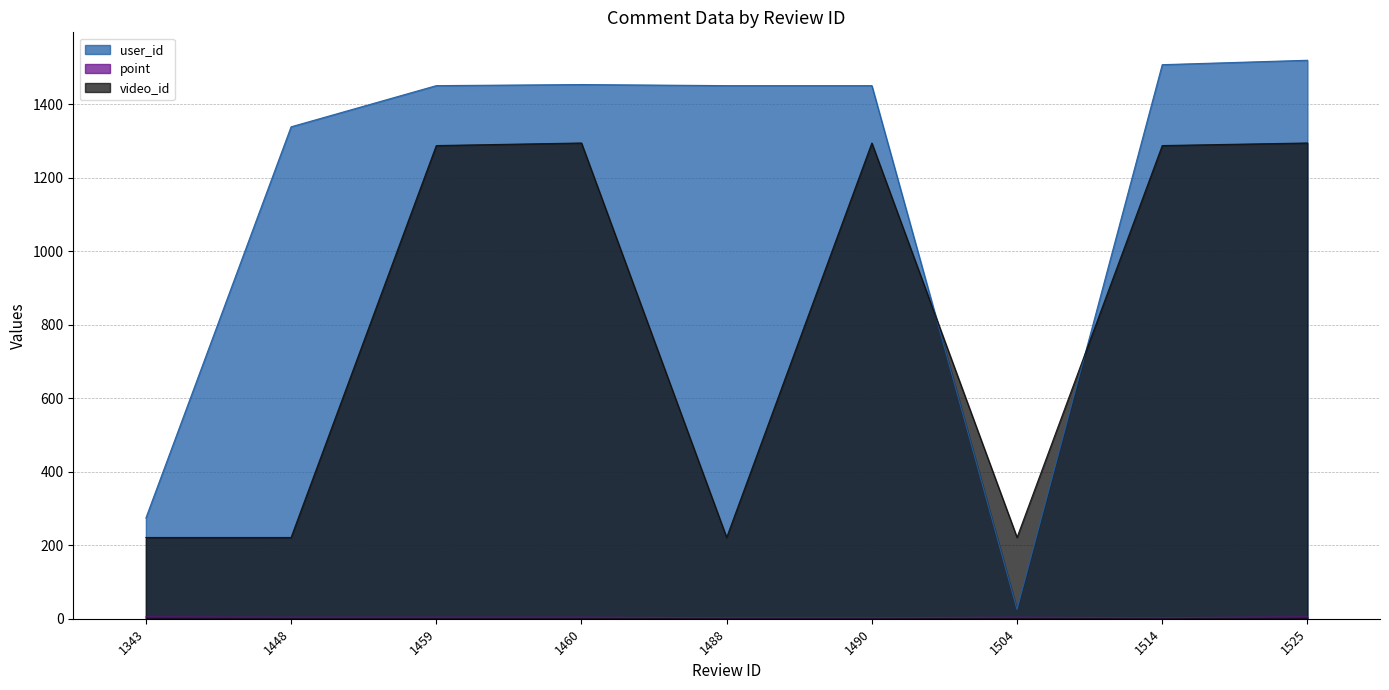

At which category does the chart reach its minimum across all series?

1488